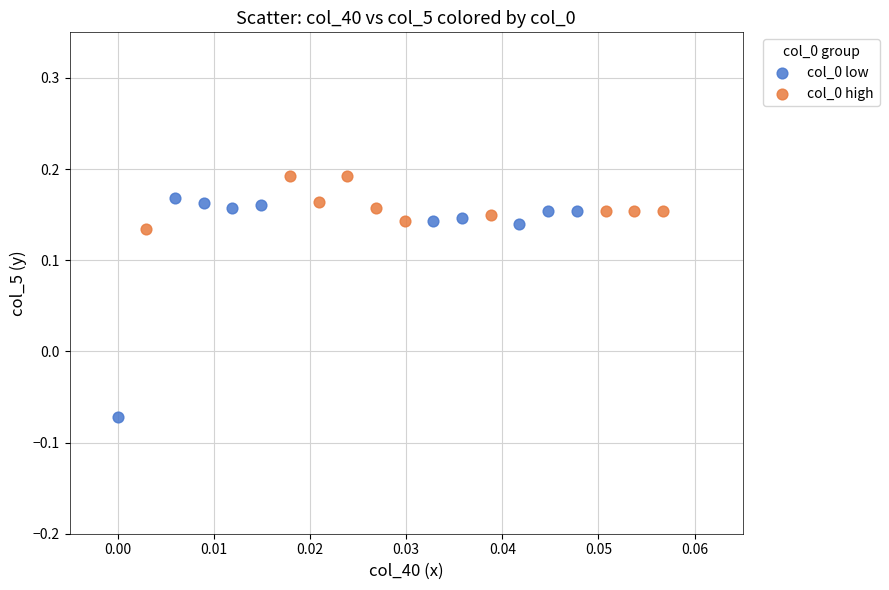

Which series contains the lowest Y value?

col_0 low